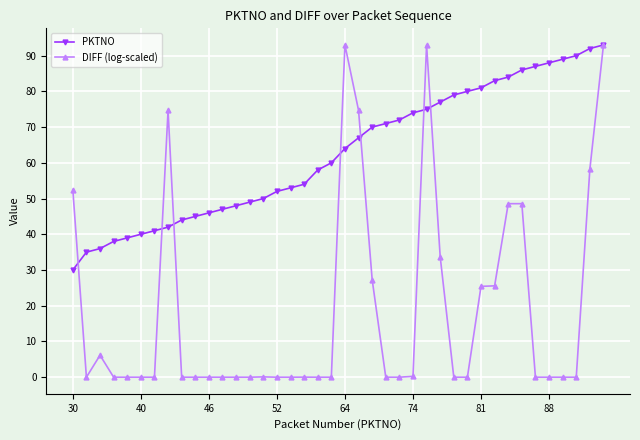

How many series are shown in this chart?

2